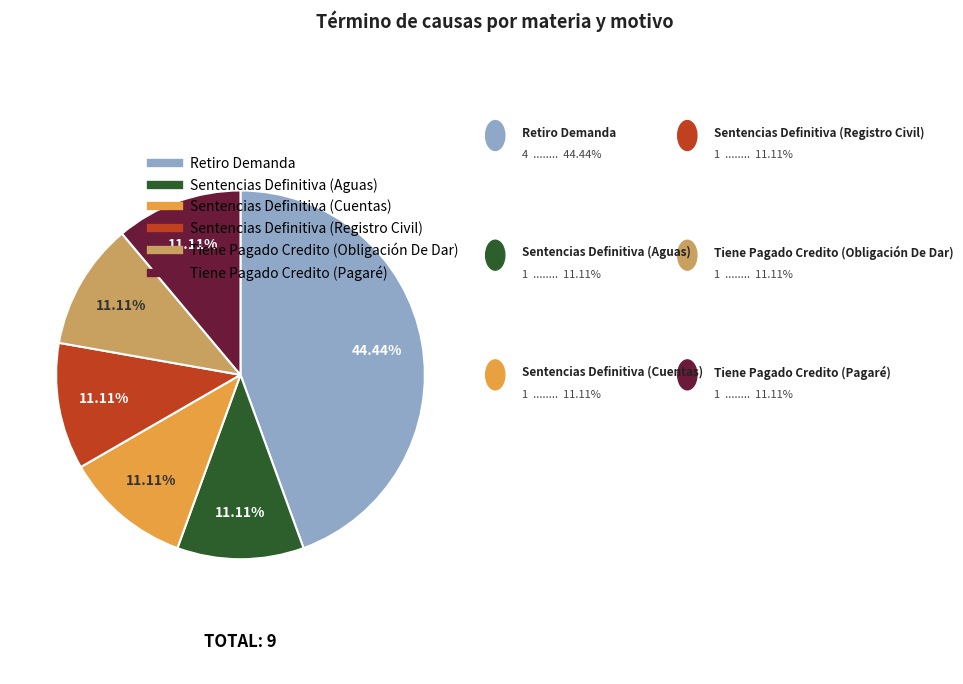

Does Retiro Demanda account for over 50% of the chart?

No